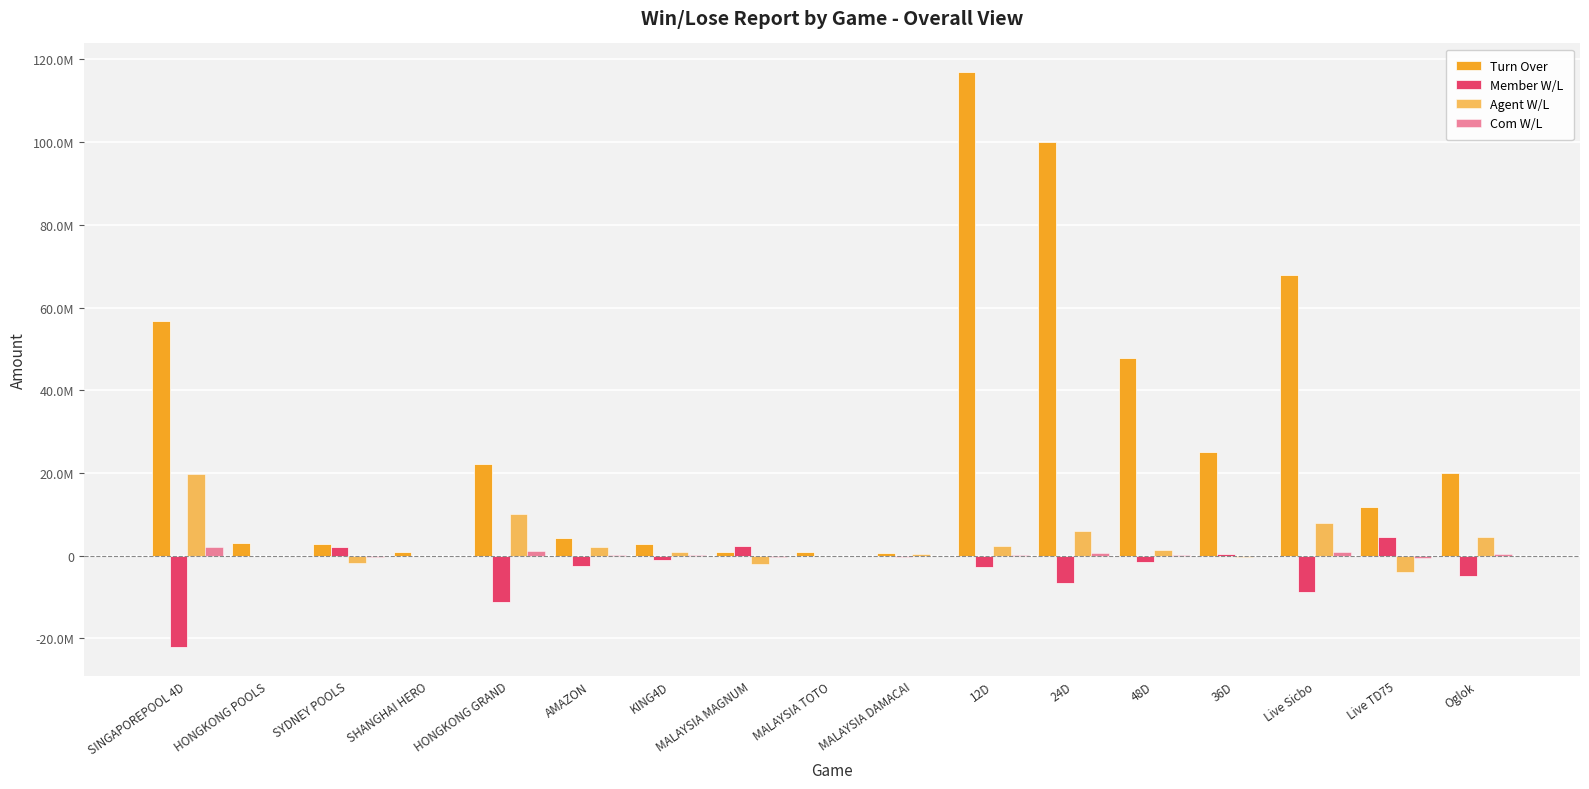

Are the bars grouped side by side (vs. stacked)?

Yes